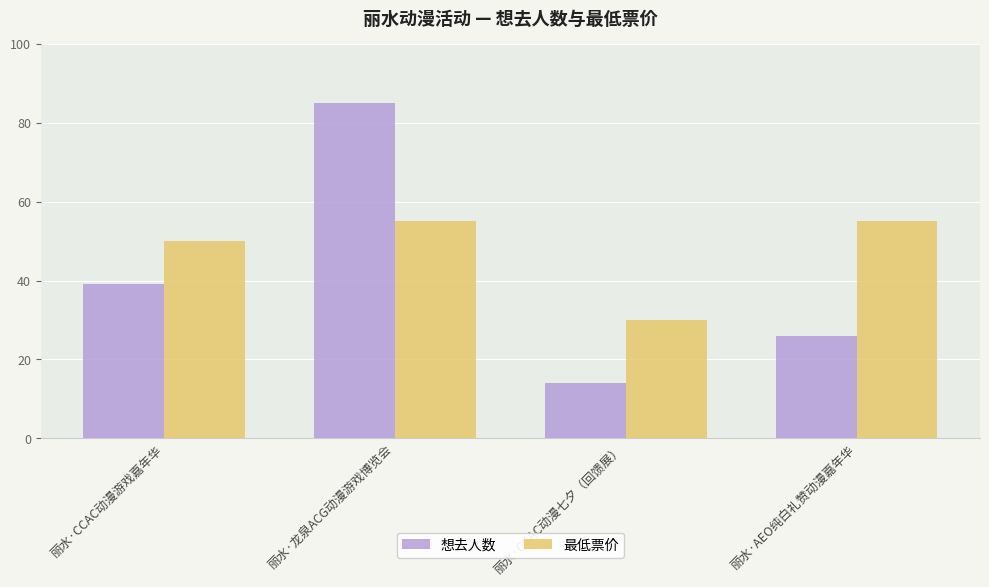

Is it true that 最低票价 equals 53.0 at 丽水·CCAC动漫七夕（回馈展）?

False